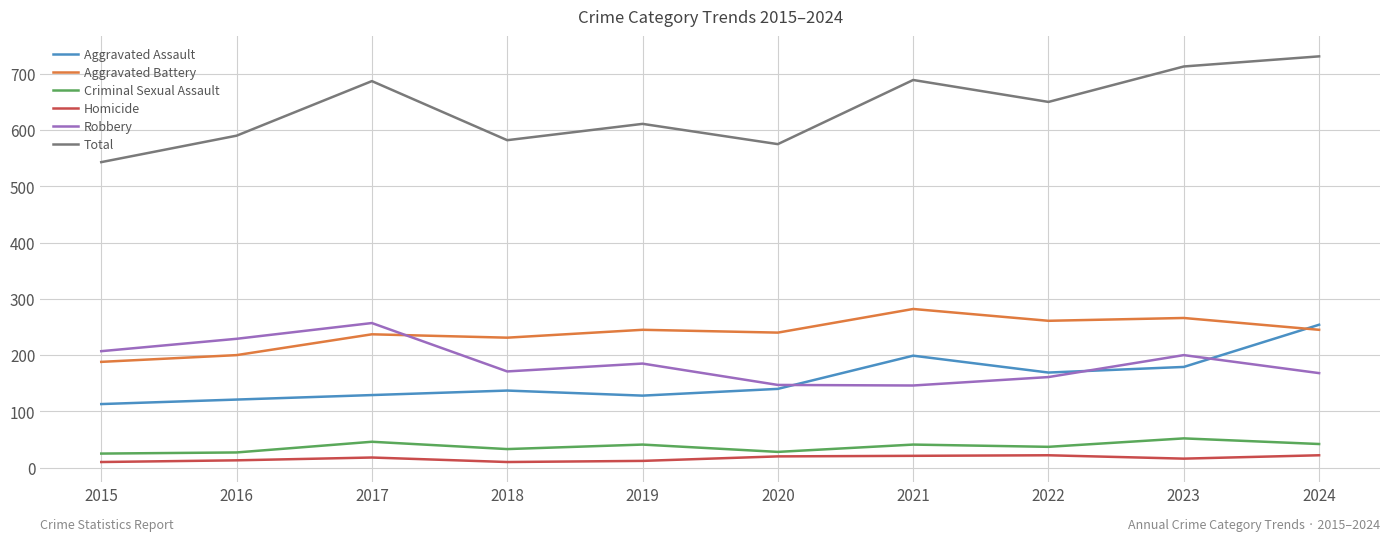

Between 2015 and 2024, which series saw the biggest shift?

Total